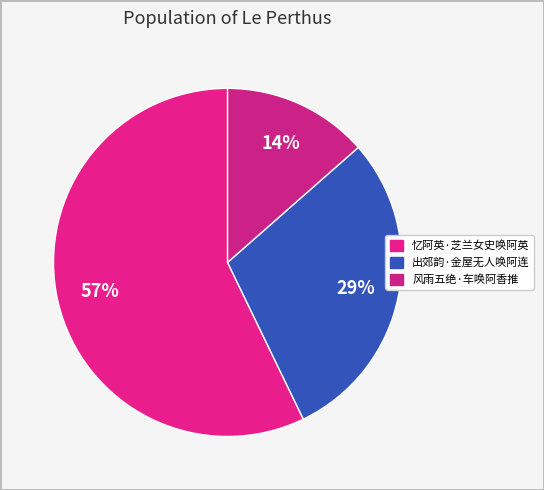

To the nearest percent, what is the combined percentage of 忆阿英·芝兰女史唤阿英 and 出郊韵·金屋无人唤阿连?

86%